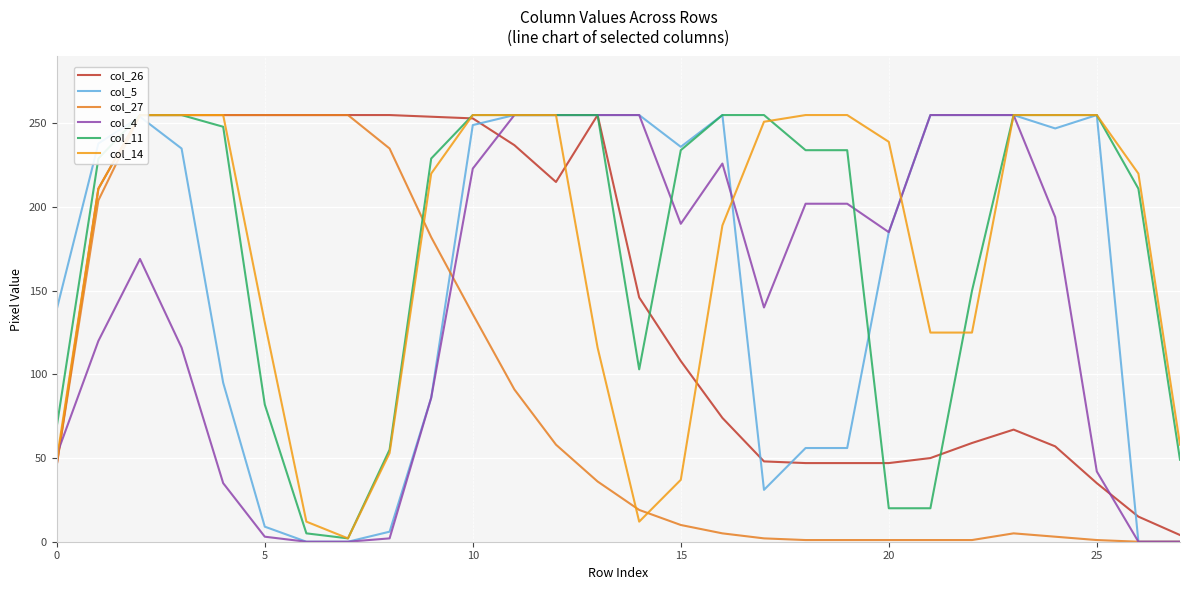

True or false: col_14 and col_27 intersect in this chart.

True